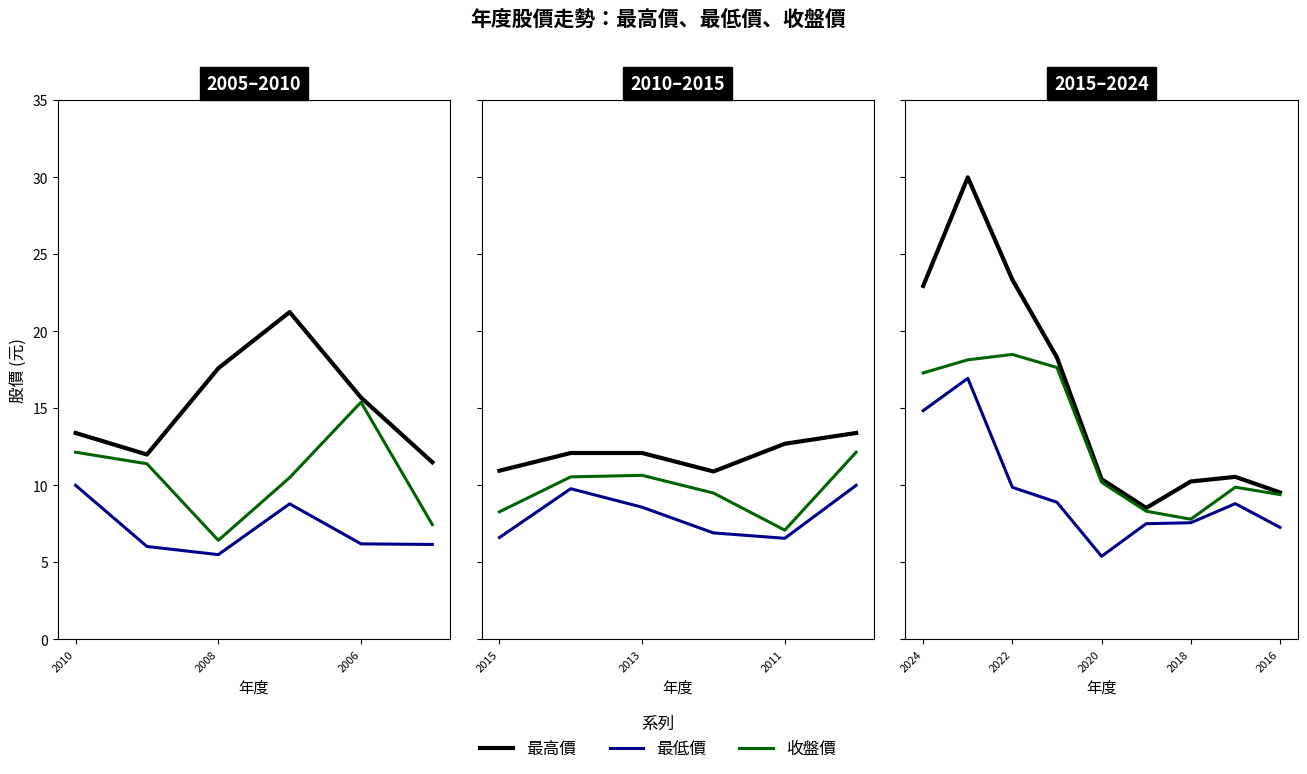

How many interior local valleys does the 最高價 series have?

1